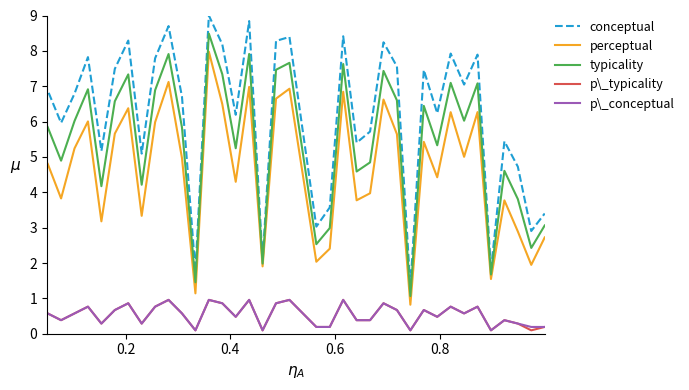

Which series has the largest total across all categories?

conceptual